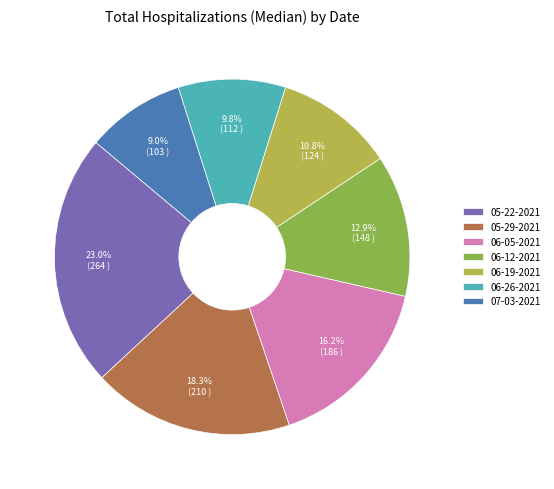

What is the ratio of the value at 07-03-2021 to the value at 06-05-2021?

0.6